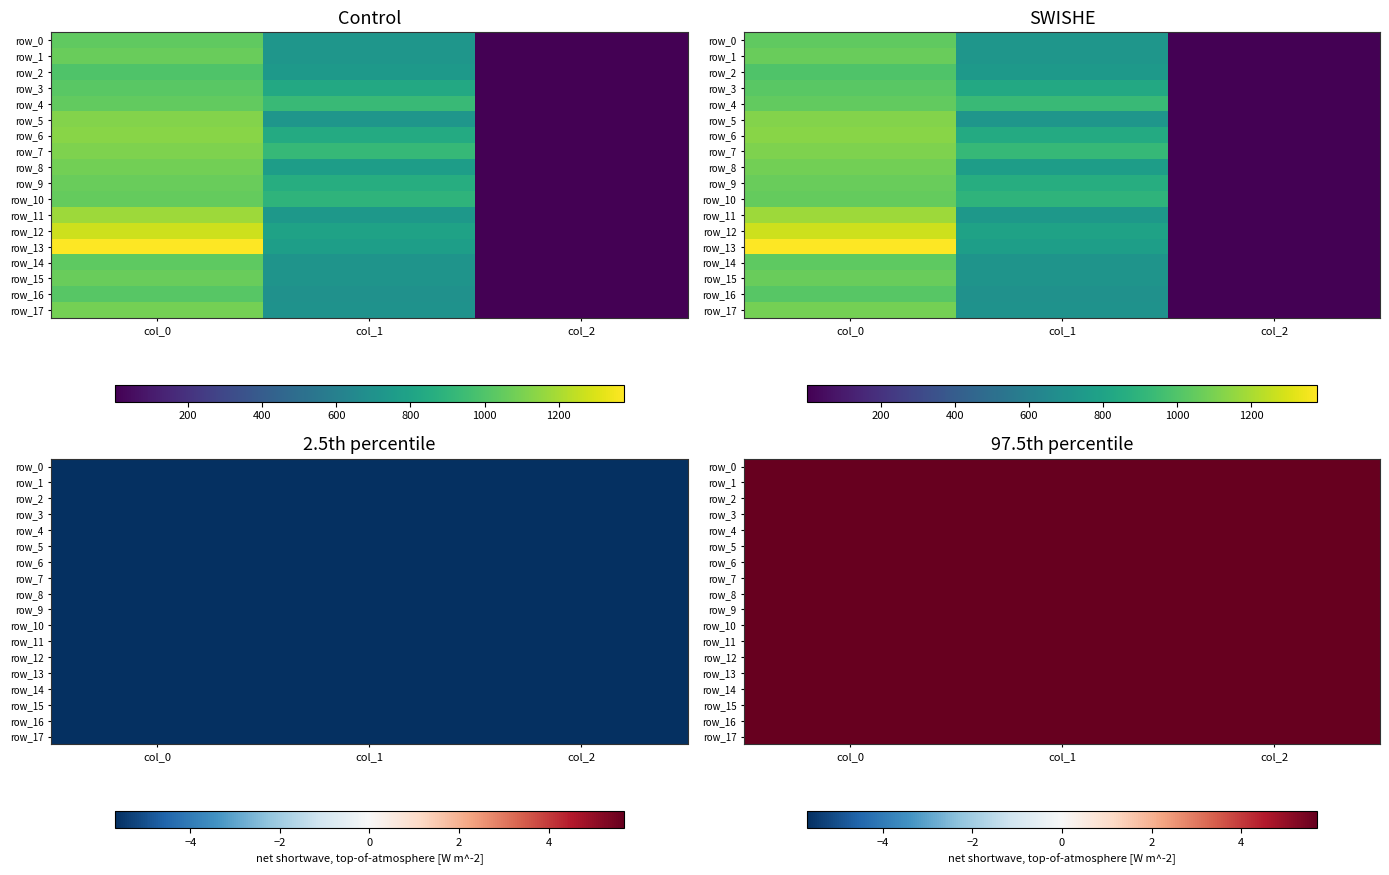

At how many categories does at least one series exceed 11?

3